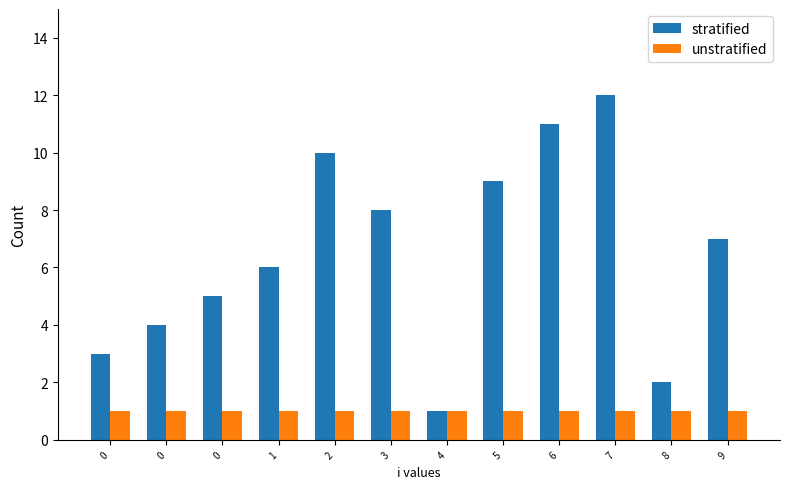

Is it true that unstratified equals 2 at 8?

False